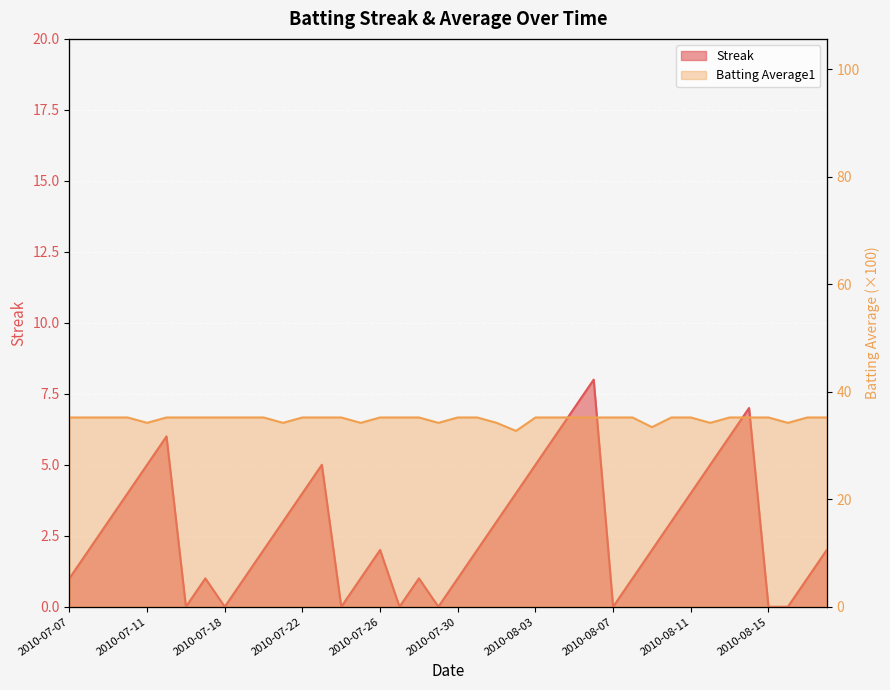

Which category has the highest value across all series?

2010-07-07